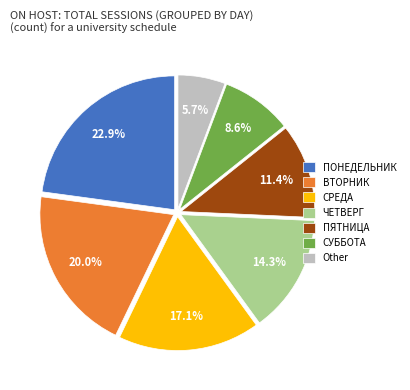

To the nearest percent, what portion does ПЯТНИЦА represent?

11%